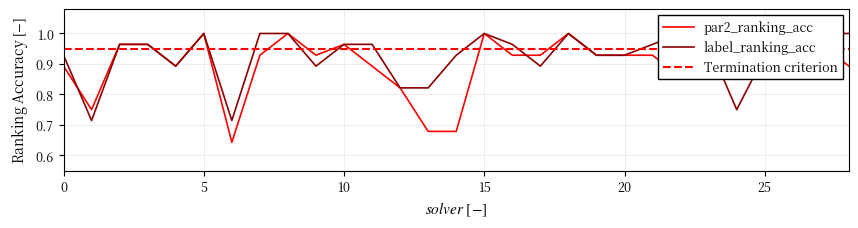

How many label_ranking_acc values are between 0 and 1?

29